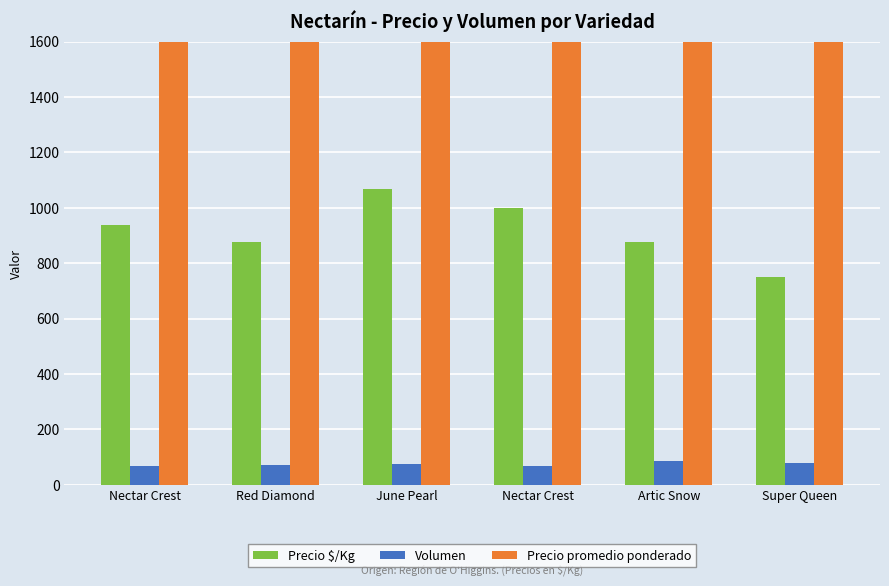

Between Nectar Crest and Artic Snow, which series saw the biggest shift?

Precio $/Kg